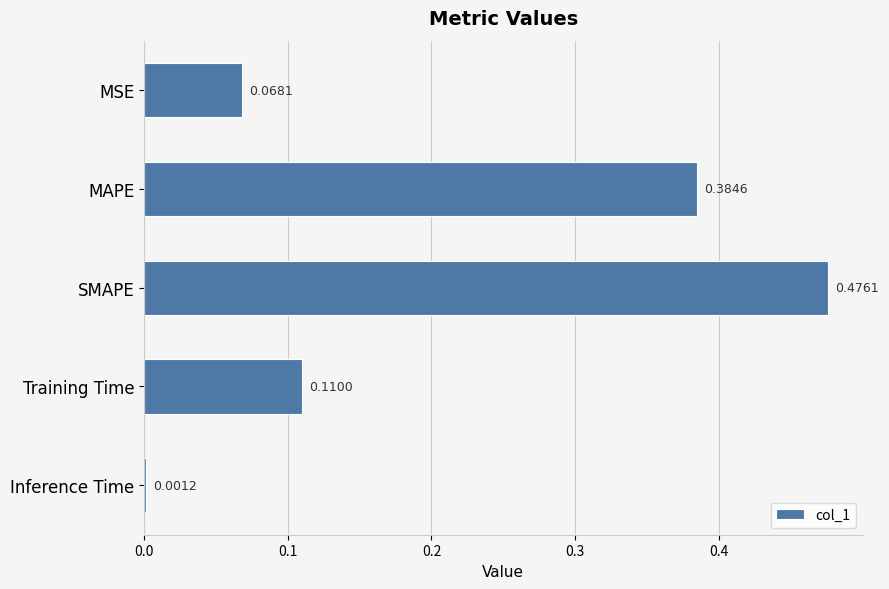

What is the change in value from MSE to SMAPE?

+0.4